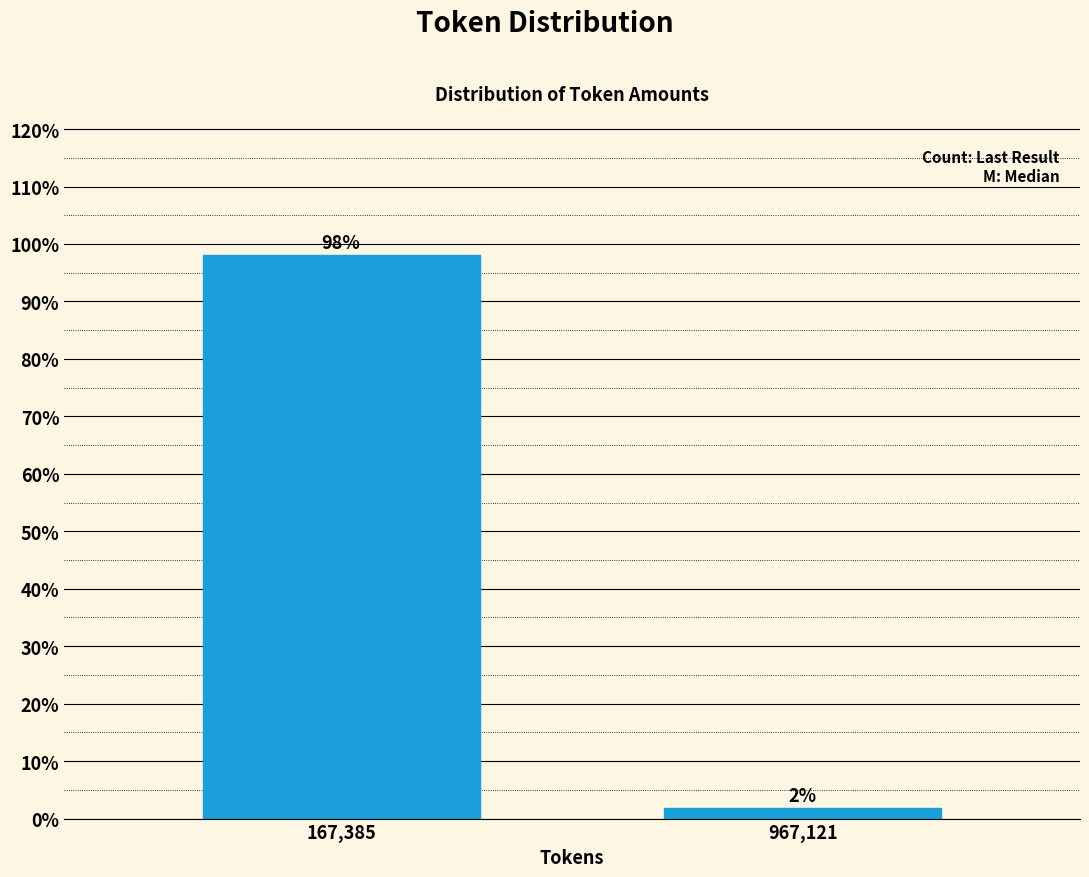

What is the sum of all values?

100.0